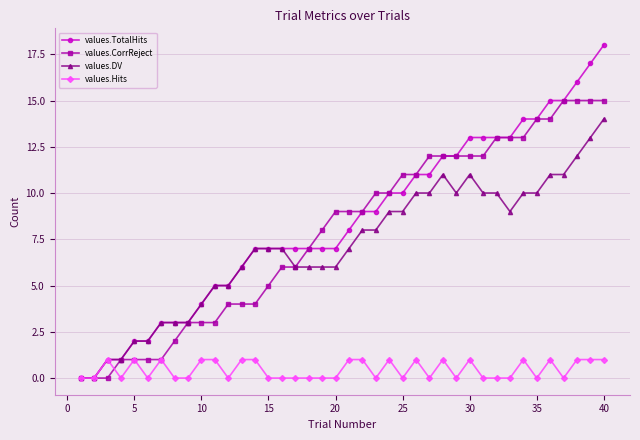

List the series in order of their peak value, lowest first.

values.Hits, values.DV, values.CorrReject, values.TotalHits